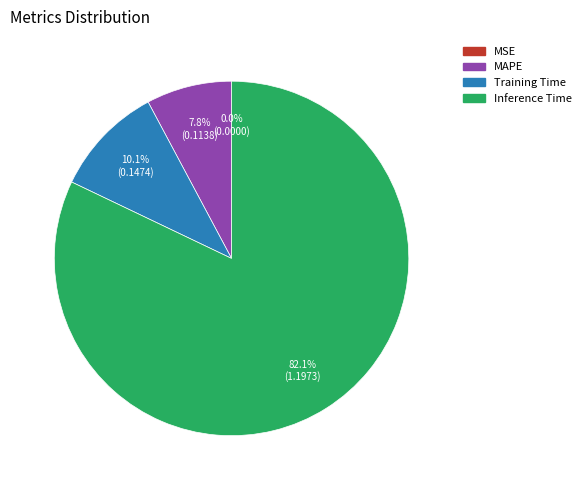

Combined, what portion of the pie is MAPE and Inference Time?

89.9%